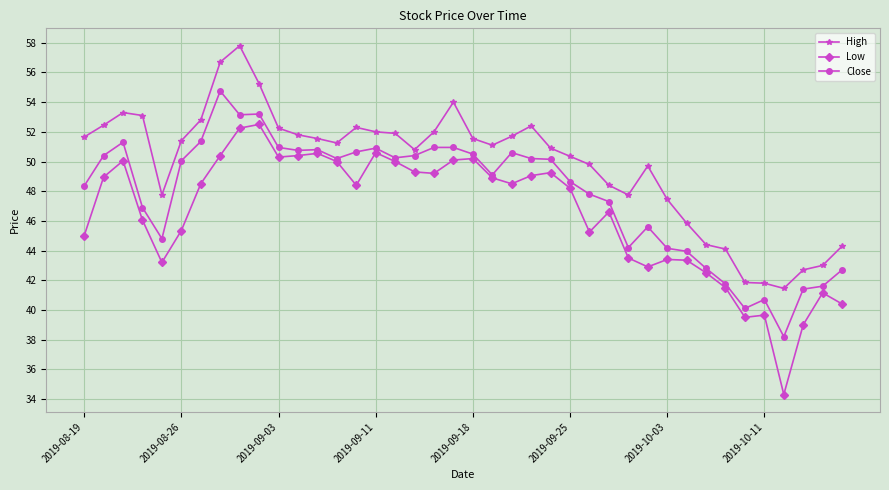

What are all the series names shown in the legend?

High, Low, Close